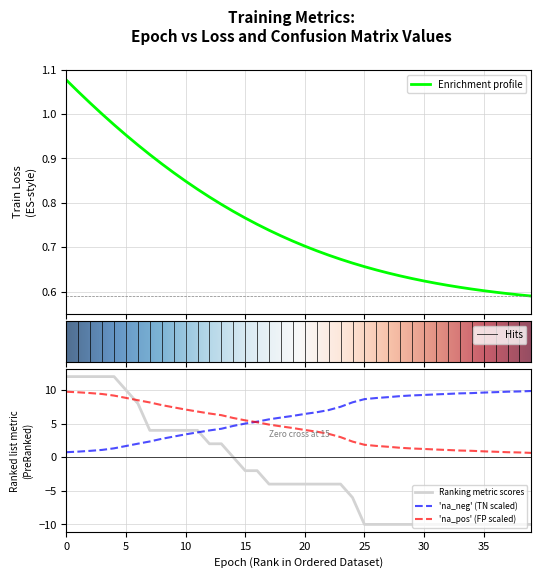

Where do epoch and TN first cross each other?

15 and 16